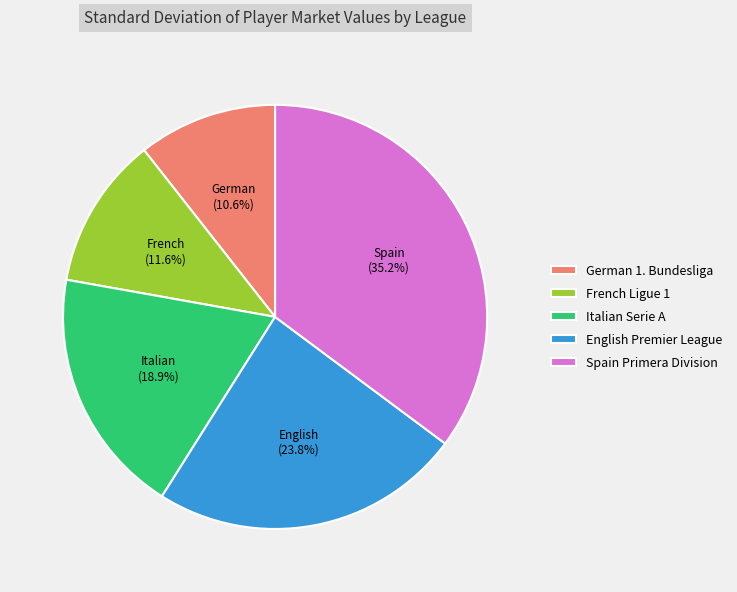

Approximately how many times larger is the value at English Premier League compared to Spain Primera Division?

0.7